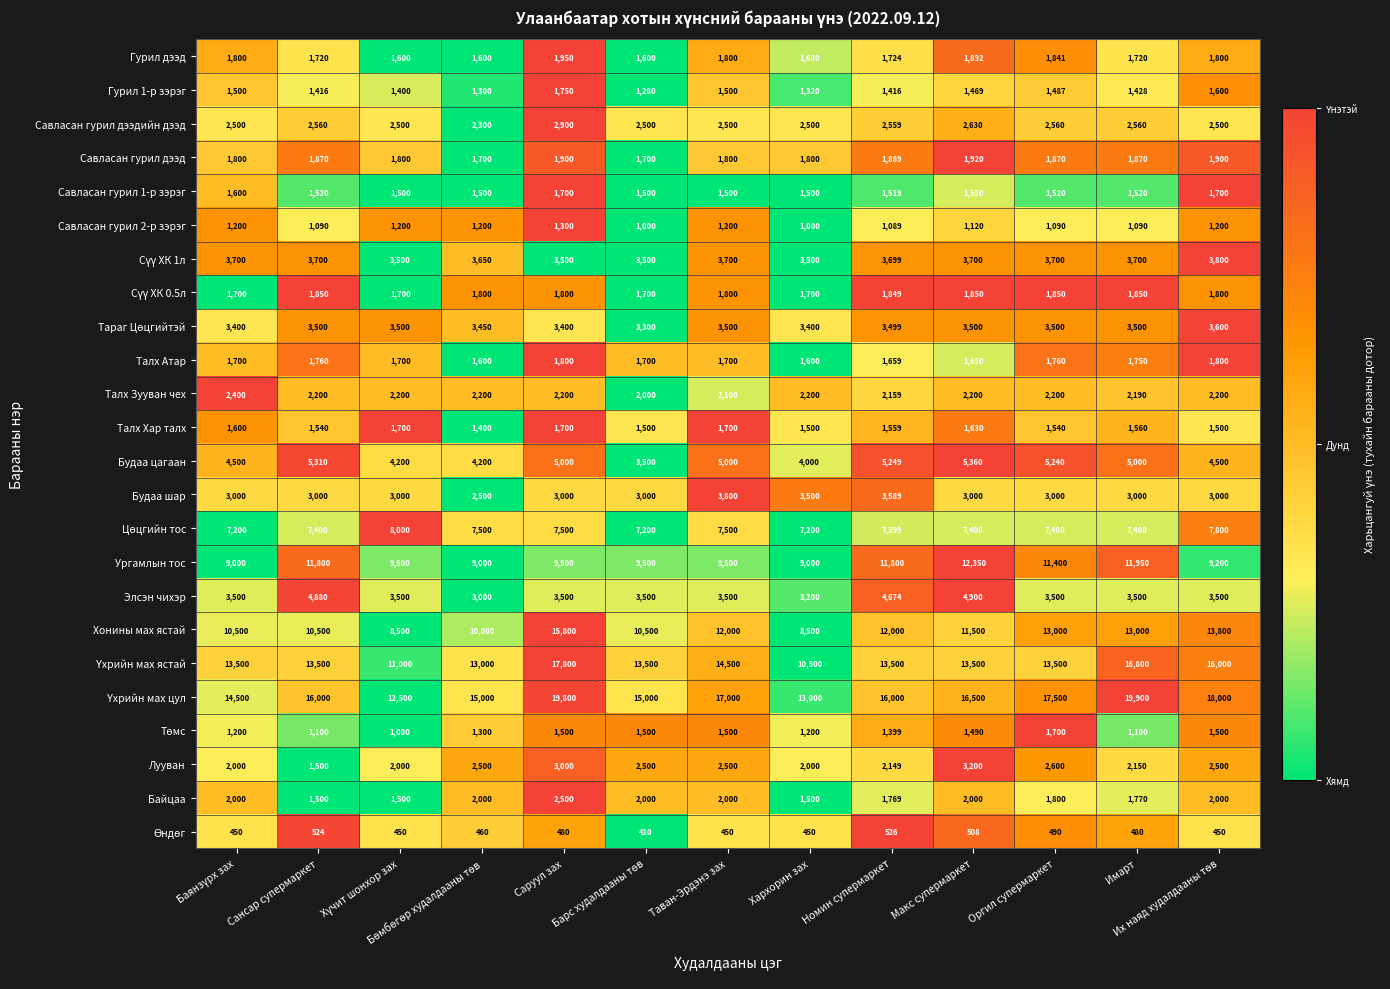

What is the maximum value for Гурил 1-р зэрэг?

1750